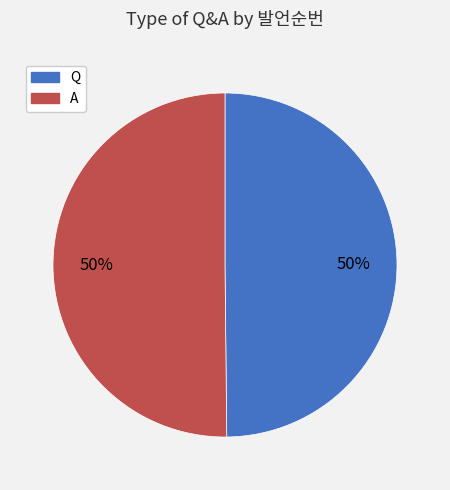

What is the ratio of the value at A to the value at Q?

1.0